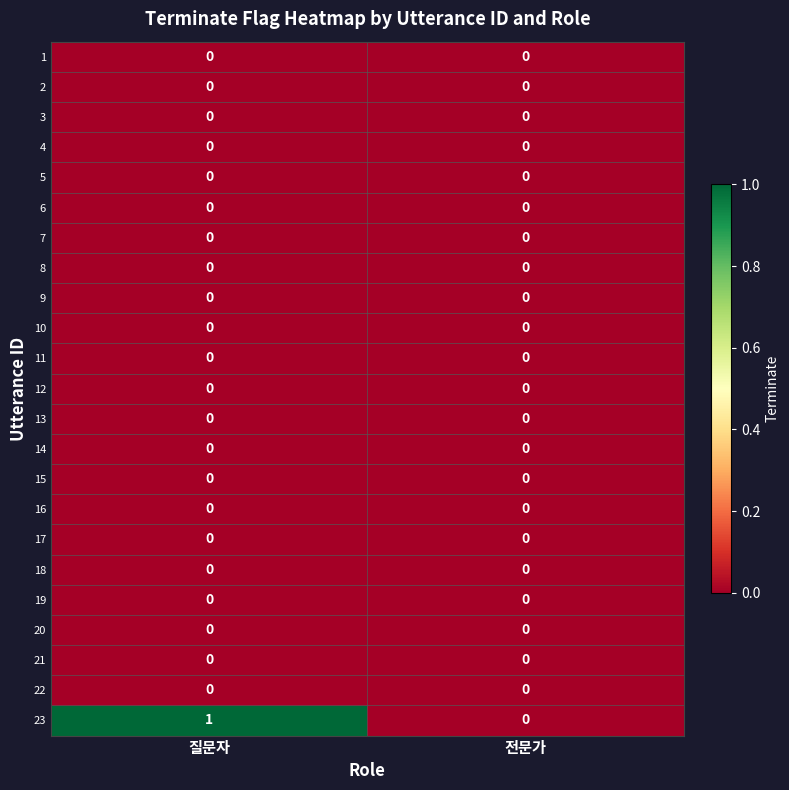

At which category does the chart reach its peak across all series?

질문자